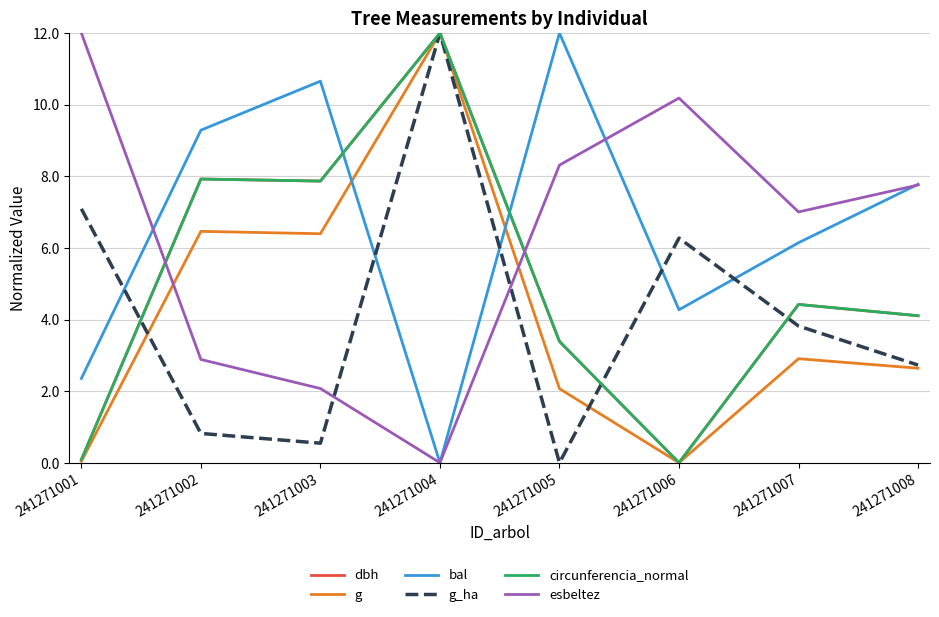

True or false: g_ha has more than 2 points higher than both neighbors.

False